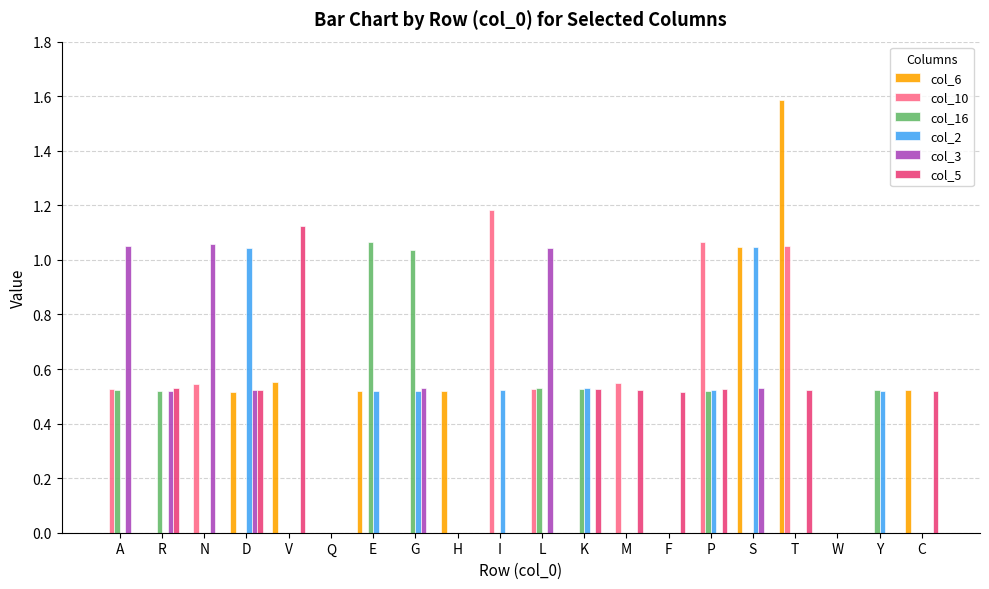

What is the maximum value shown in the chart?

1.6